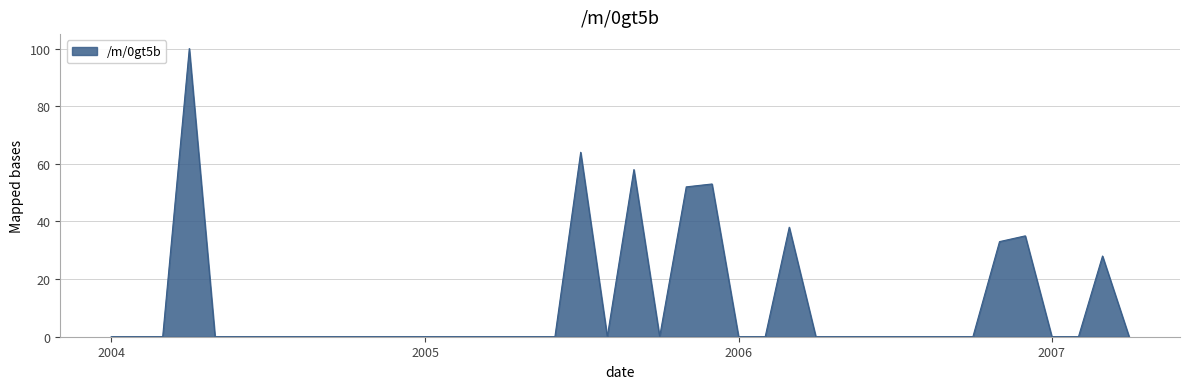

What is the greatest value displayed?

100